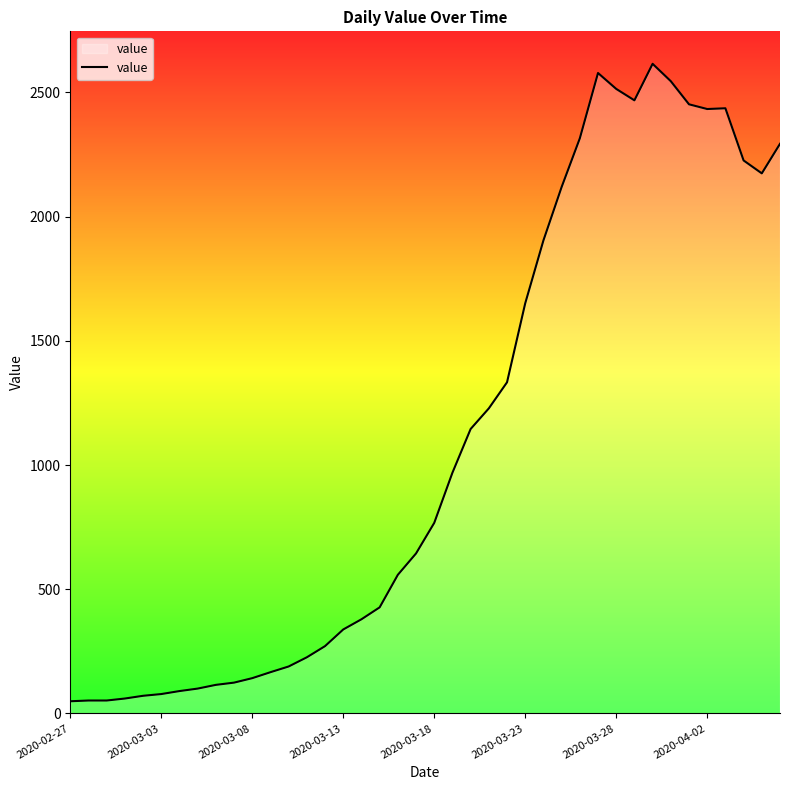

What is the sum of all values?

44296